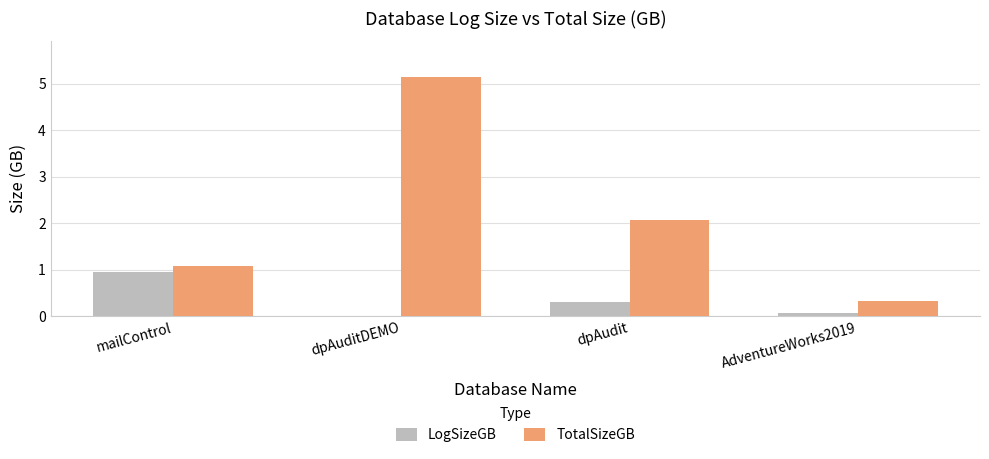

Between mailControl and dpAudit, which series saw the biggest shift?

TotalSizeGB